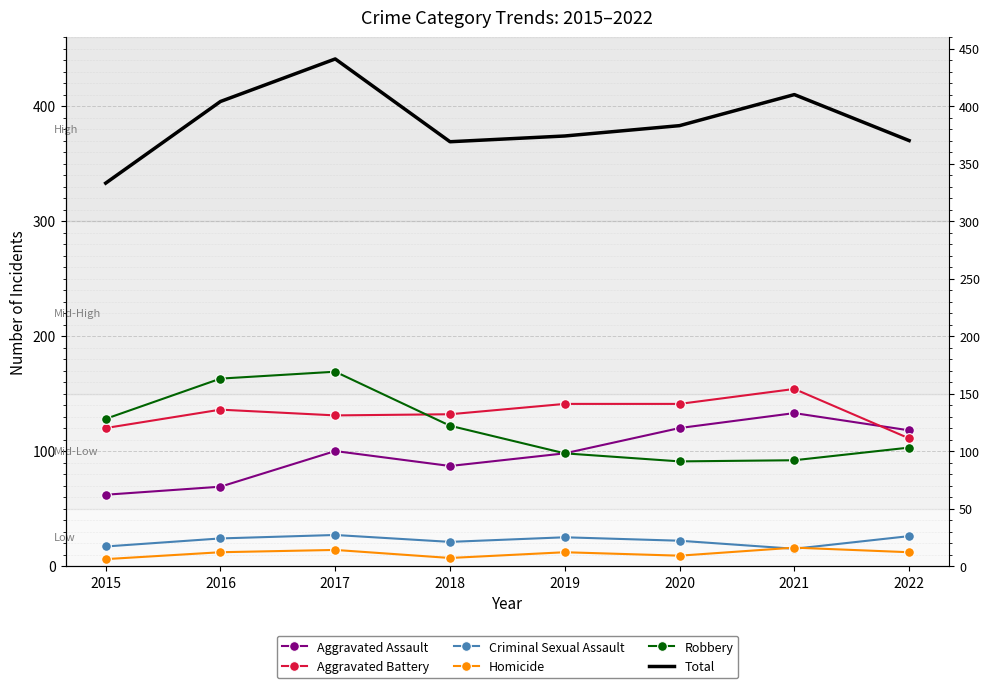

True or false: Aggravated Assault and Robbery intersect in this chart.

False